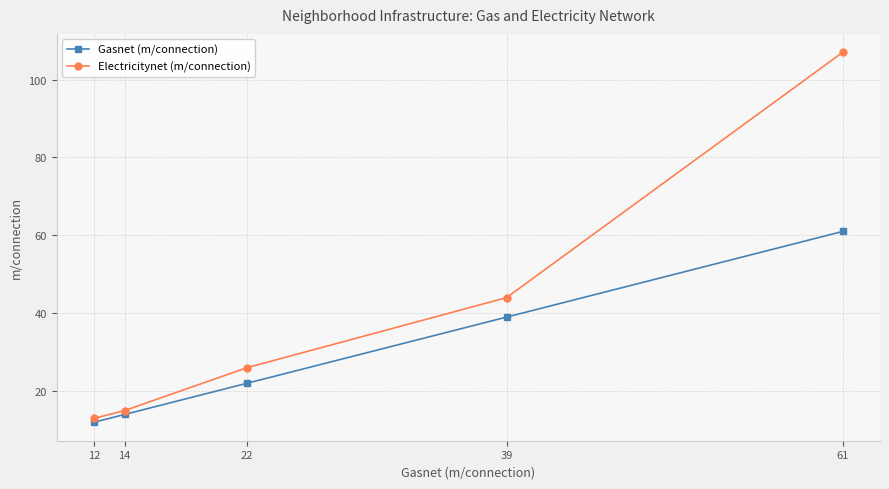

True or false: Electricitynet (m/connection) and Gasnet (m/connection) cross at least once.

False